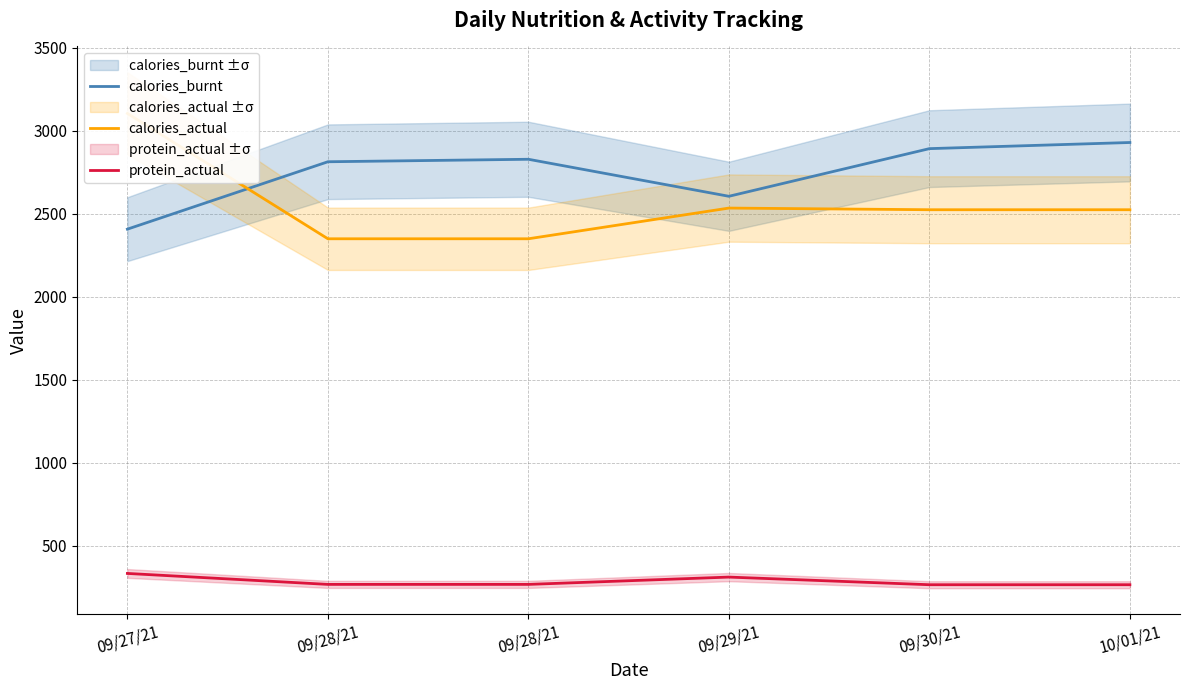

How many categories are shown in the chart?

6